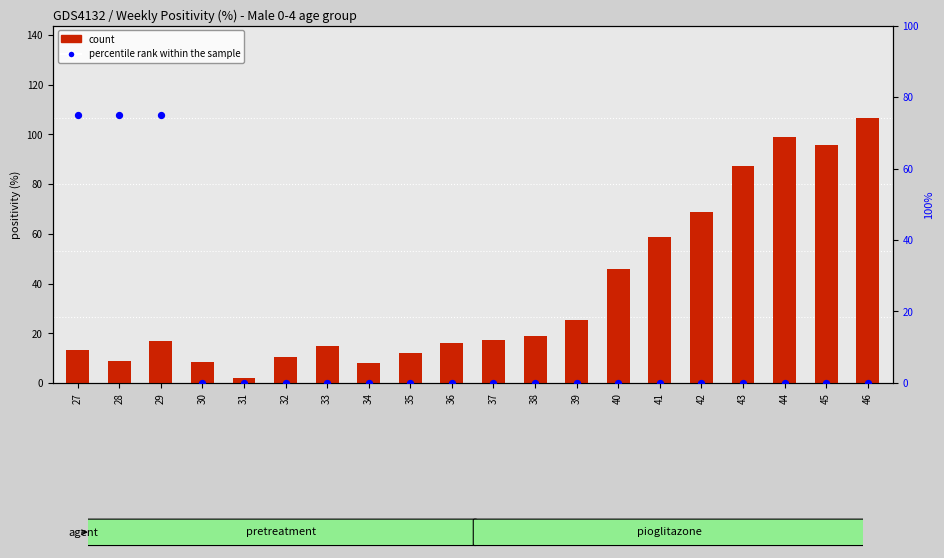

Which series reaches the maximum Y coordinate?

count